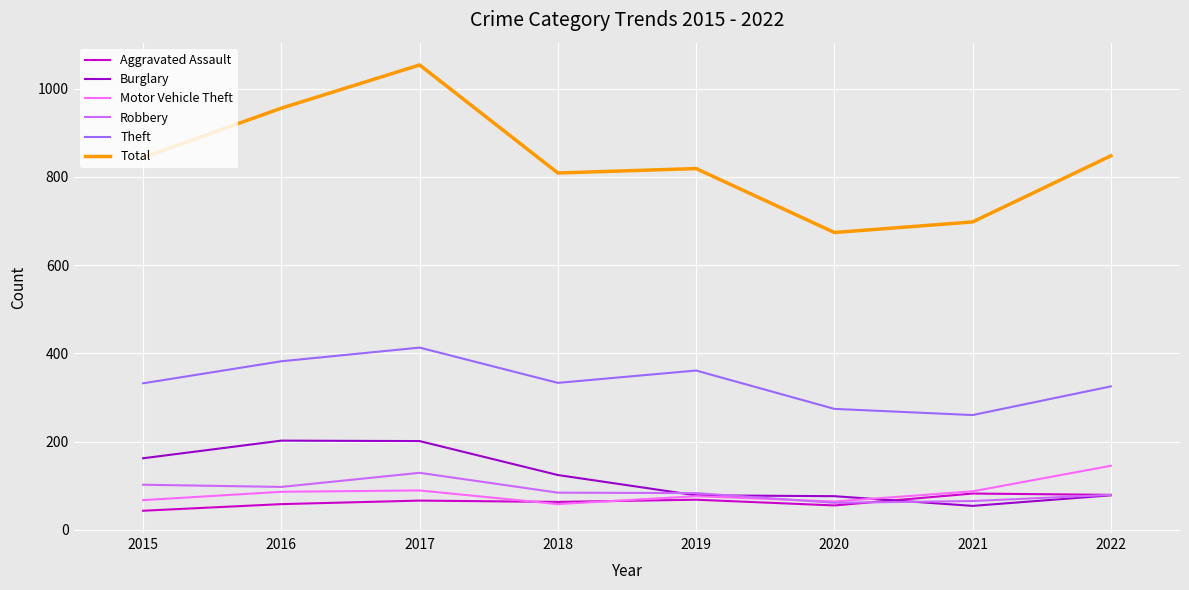

What is the maximum value for Robbery?

129